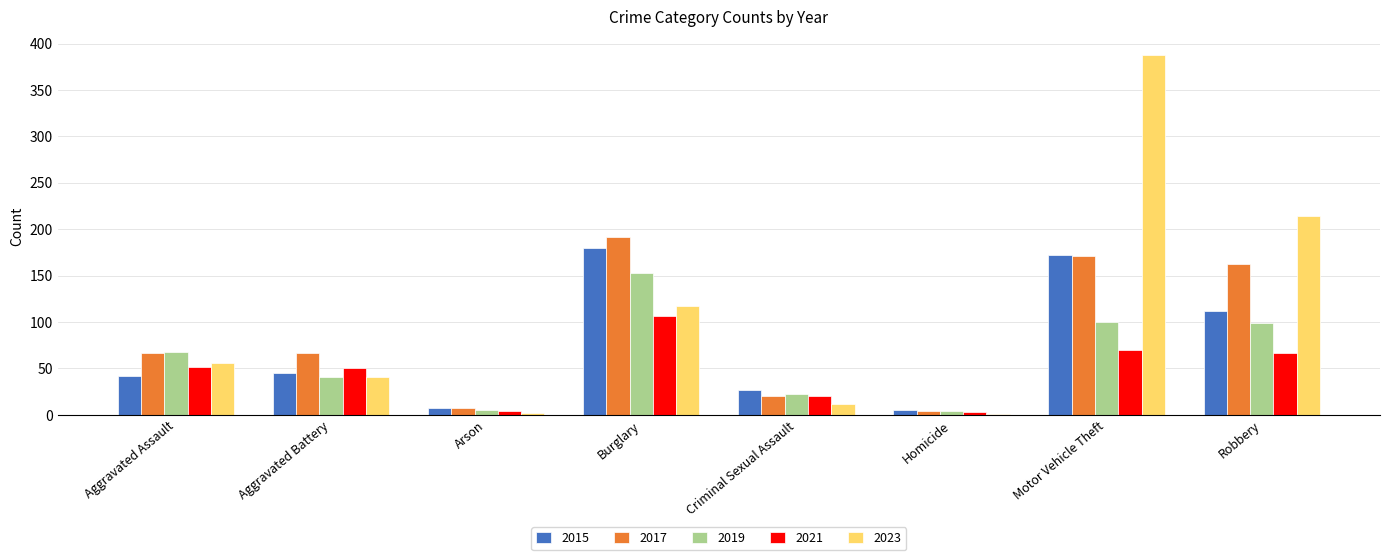

Between Aggravated Battery and Robbery, which series saw the biggest shift?

2023